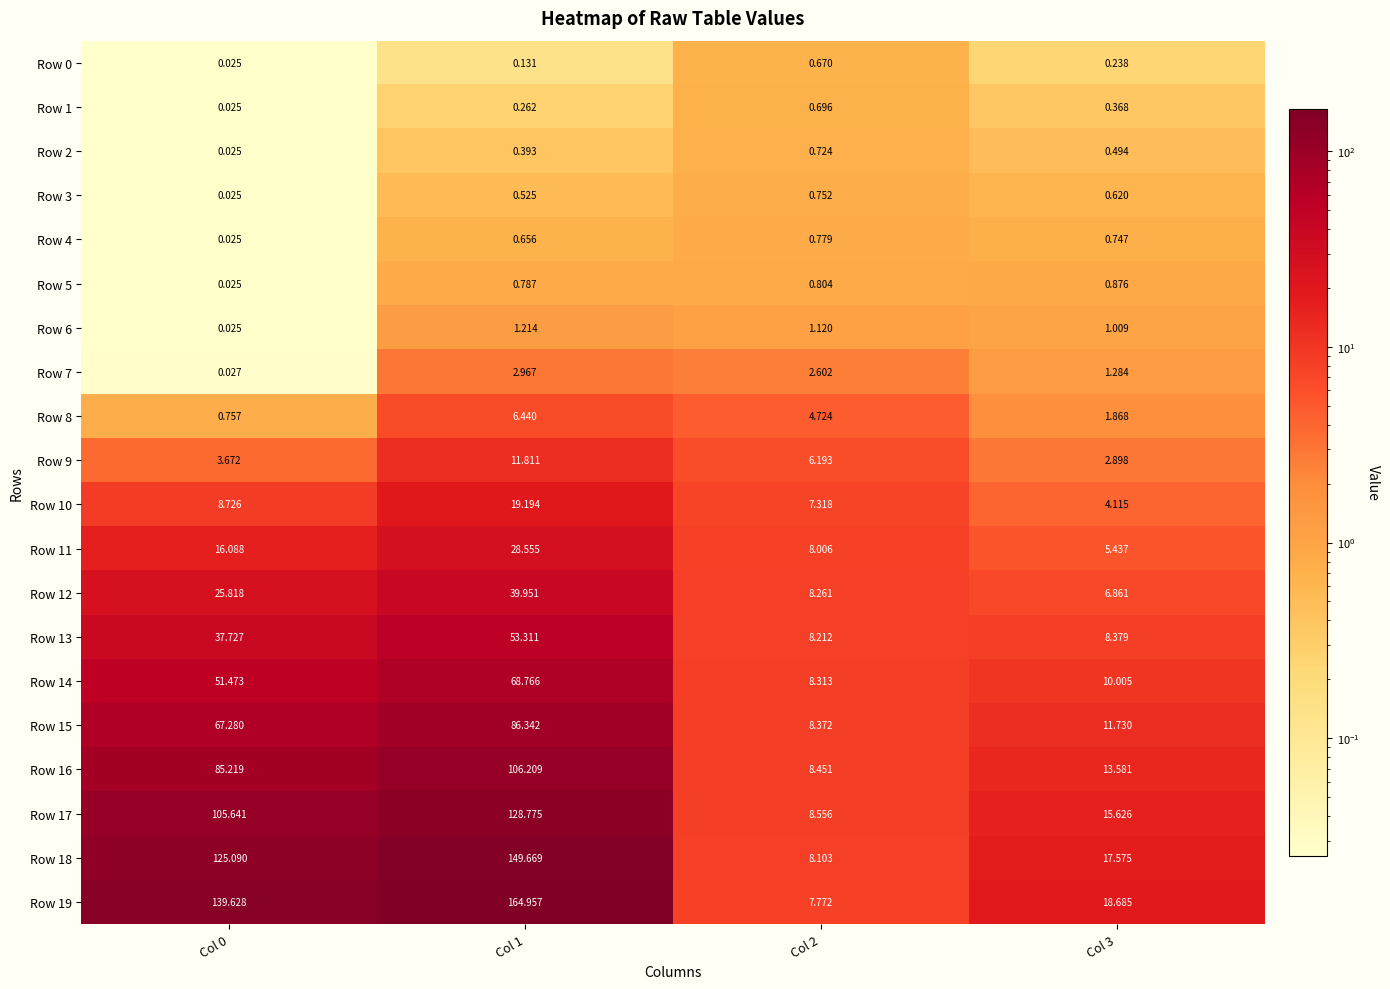

How many data points in Row 10 are less than 8?

2